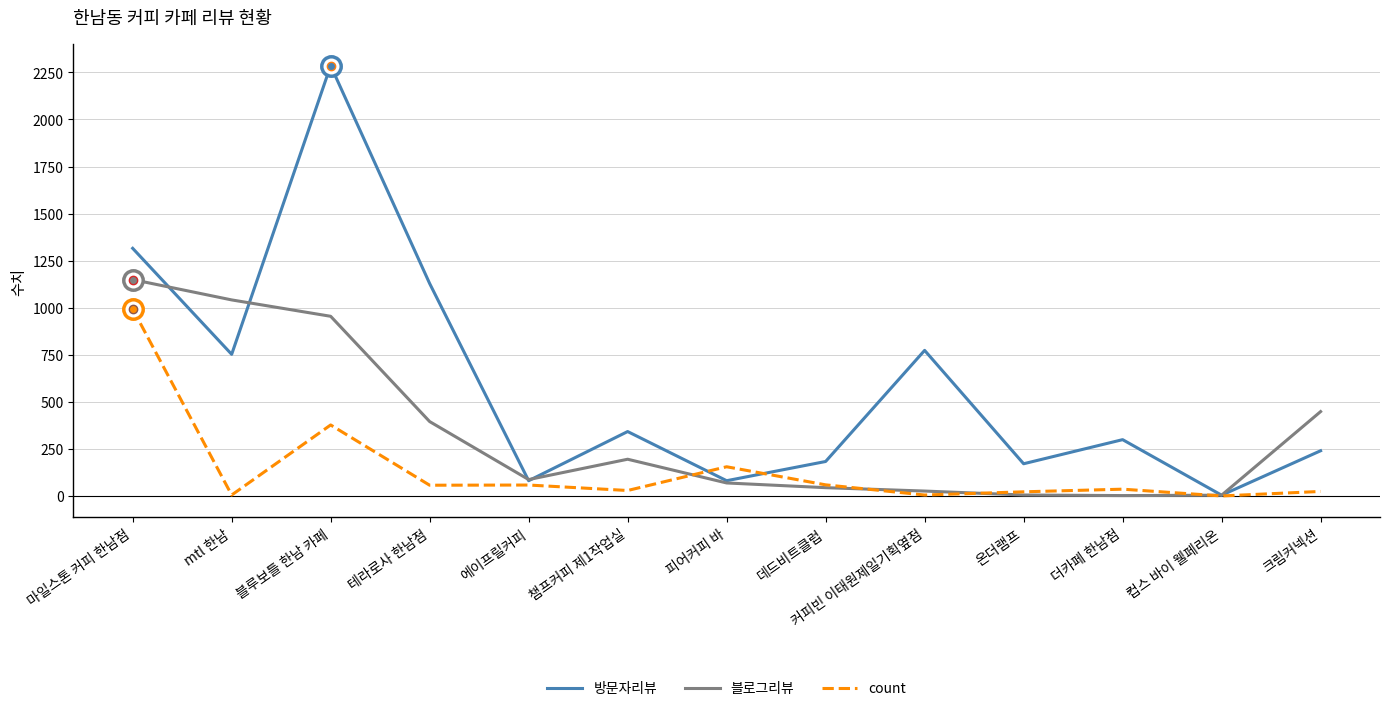

Does the chart display data point markers on the line(s)?

No